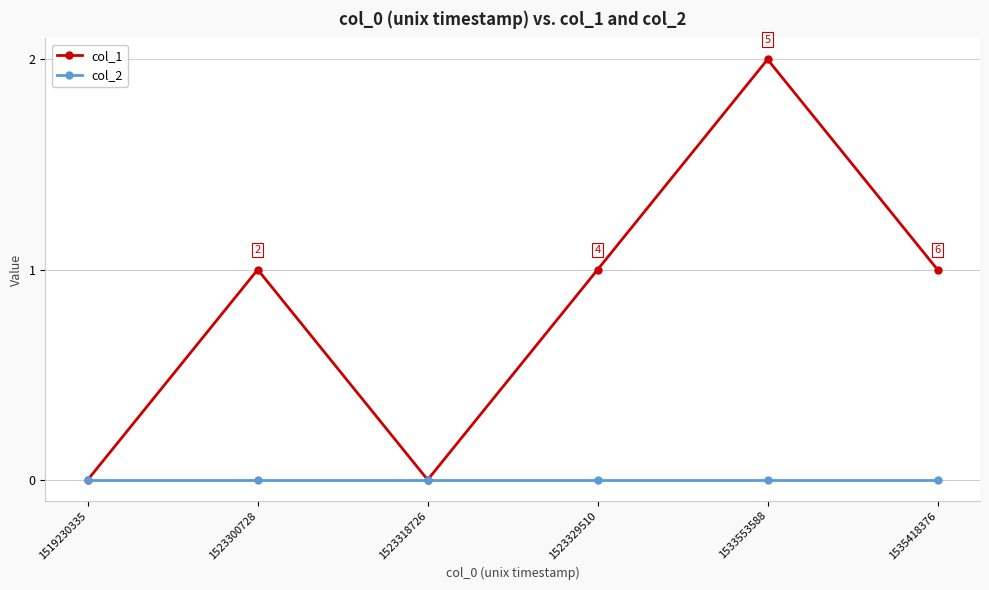

What is the average value of the col_1 series?

1